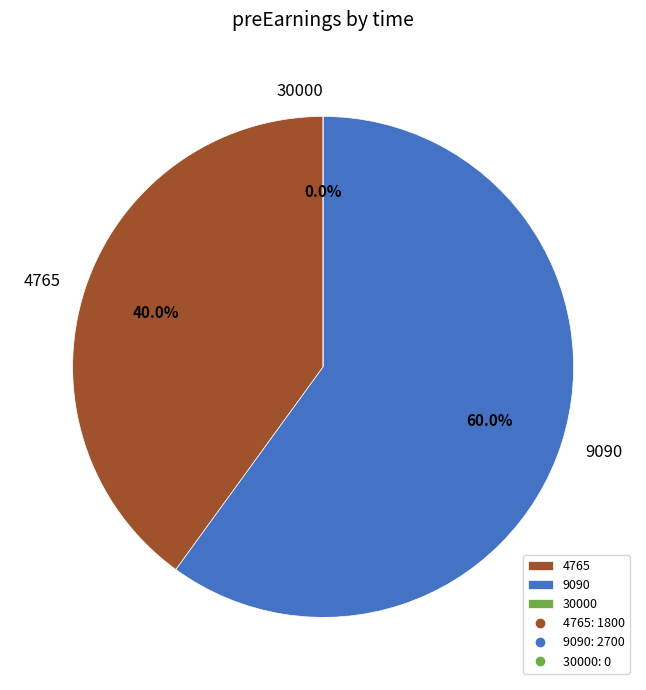

Which slice is the largest?

9090